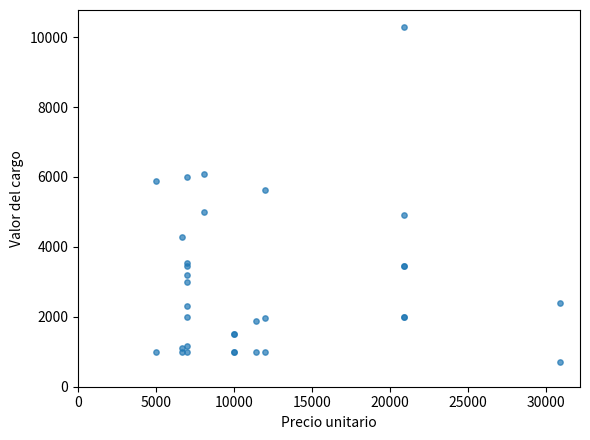

What Y value in the scatter plot is closest to 5498?

5614.0